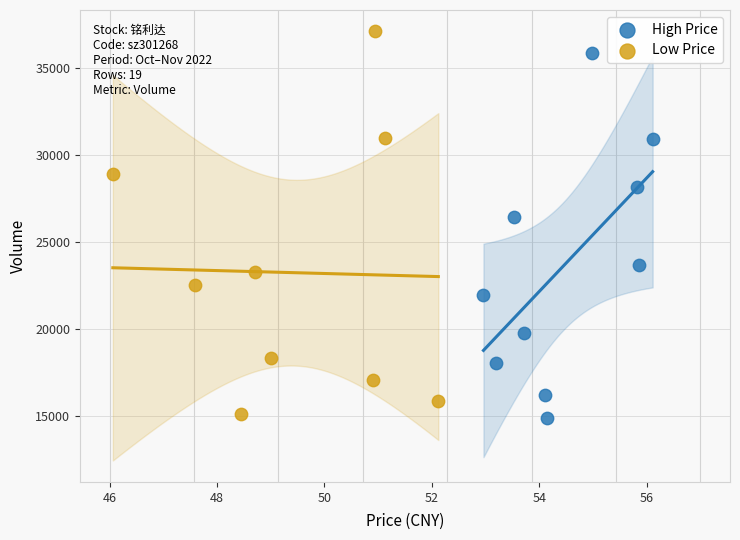

Which series has the largest Y range (max minus min)?

Low Price